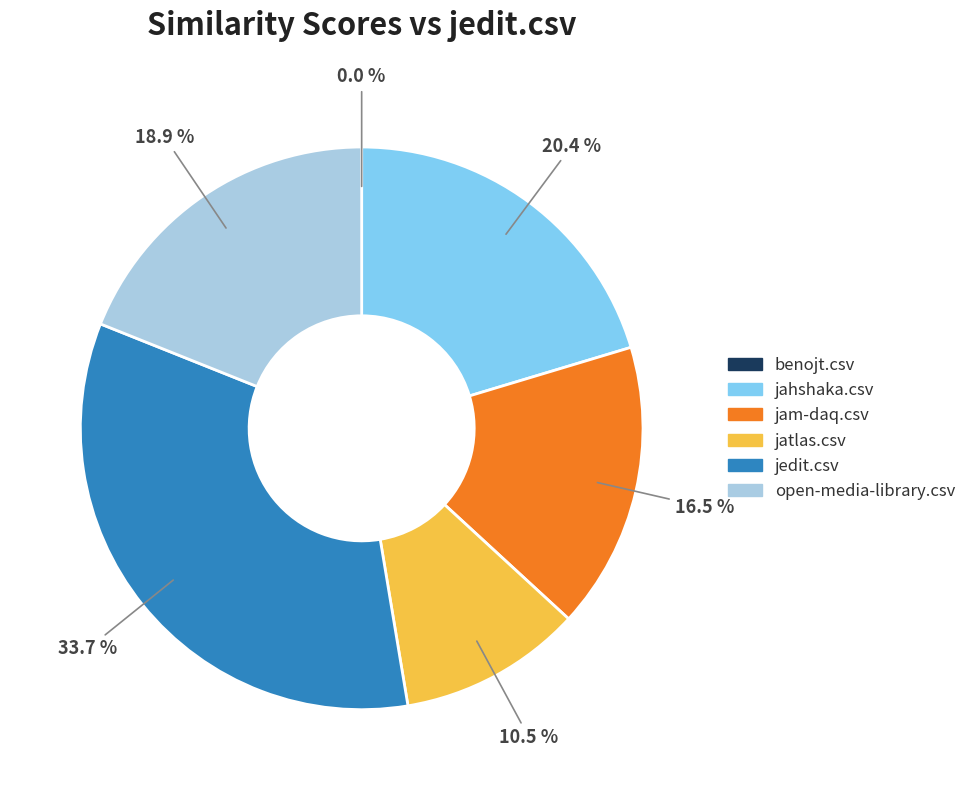

What percentage is the jedit.csv slice, to the nearest percent?

34%